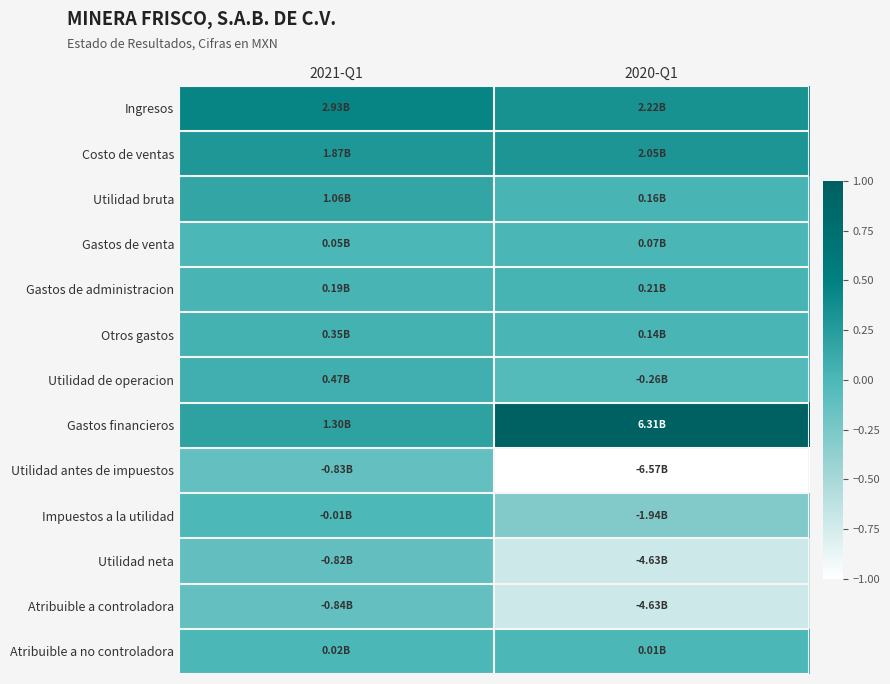

At which category is the sum across all series the highest?

2021-Q1